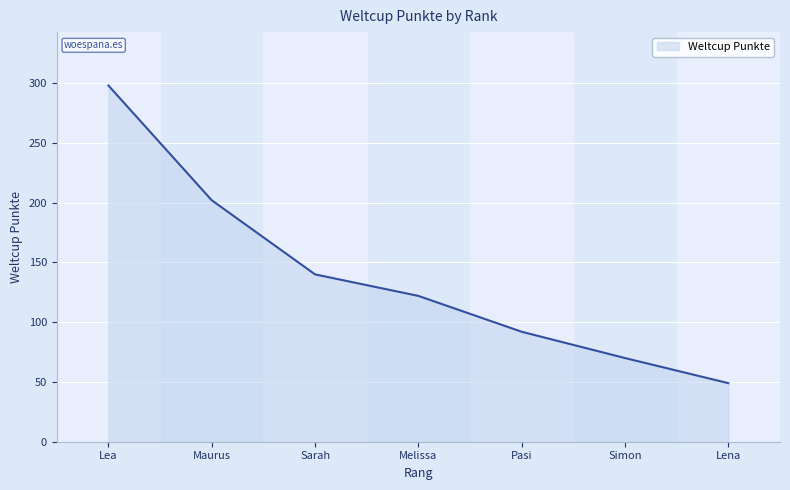

Which category has the lowest value across all series?

Lena